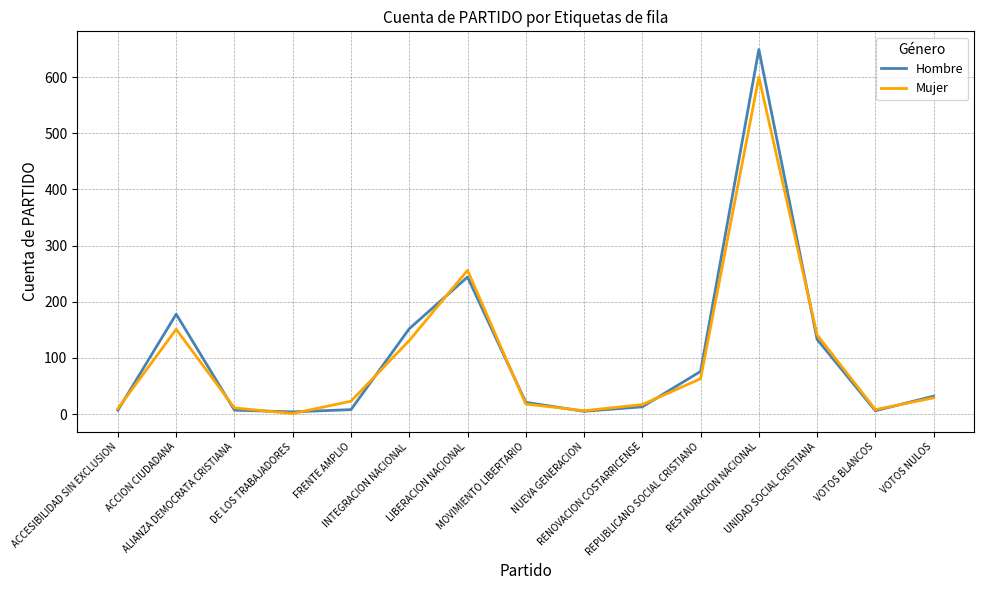

True or false: Mujer has a value of 131 at INTEGRACION NACIONAL.

True